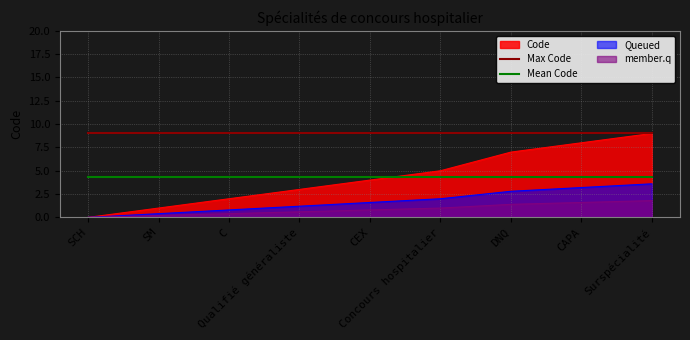

Which series has the widest spread of values?

Code